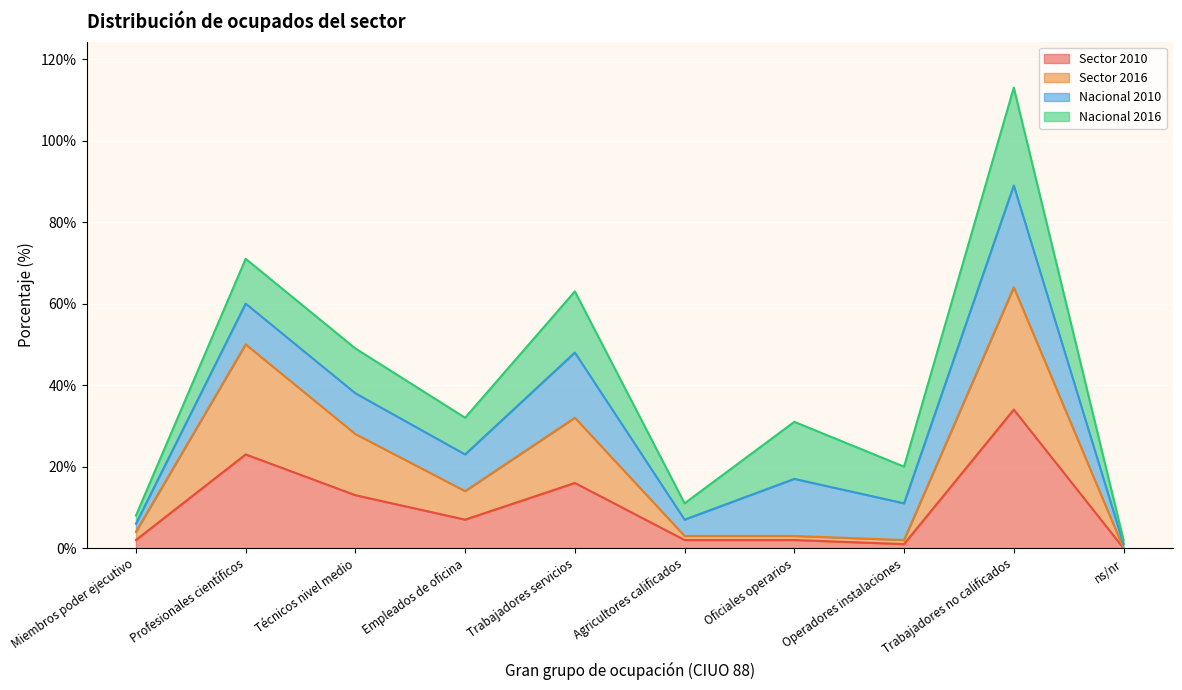

What value does the Sector 2010 series have at Trabajadores servicios, to the nearest 10?

20